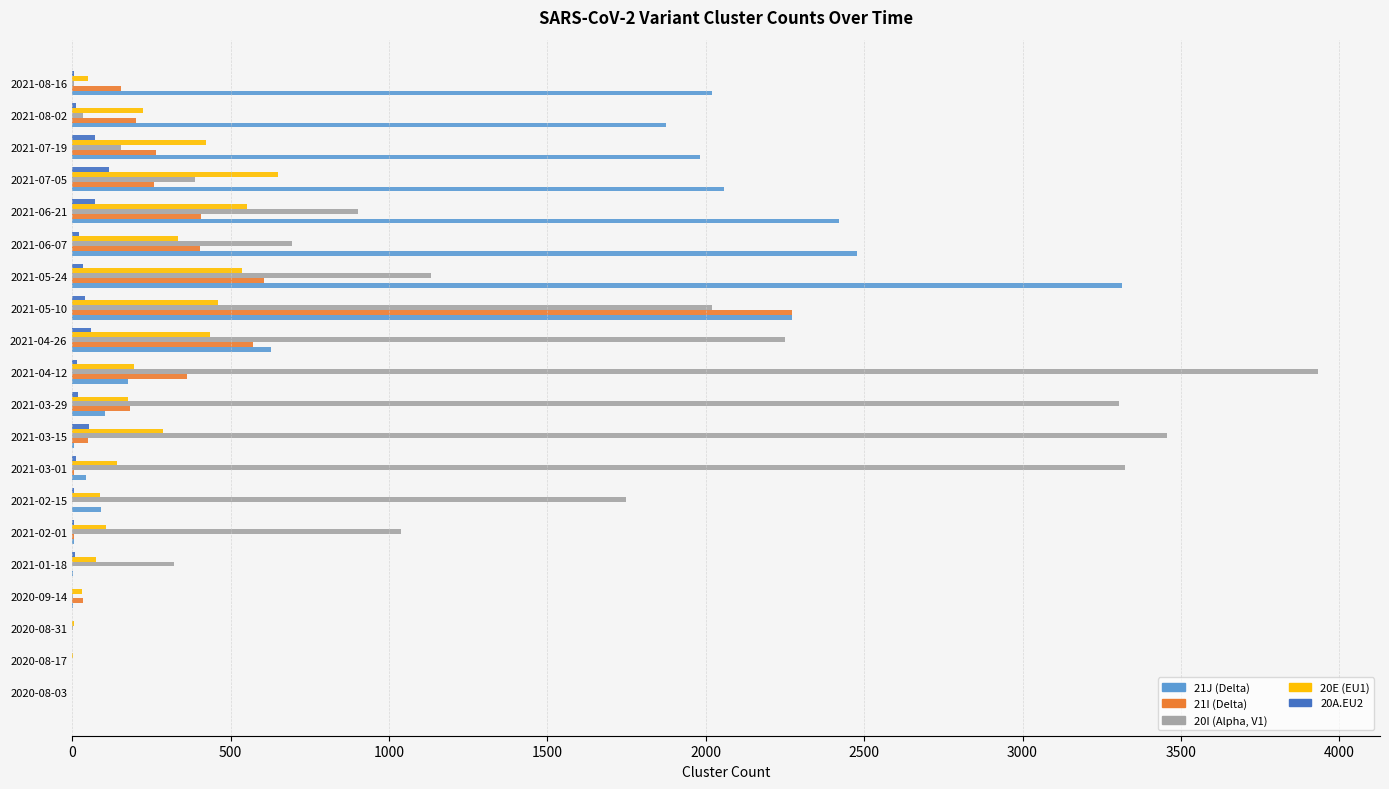

Which category has the highest value across all series?

2021-04-12